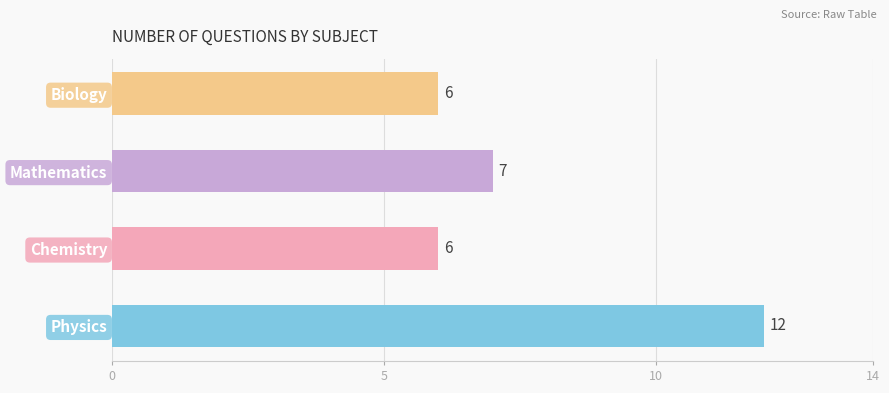

What is the ratio of the value at Biology to the value at Mathematics?

0.9